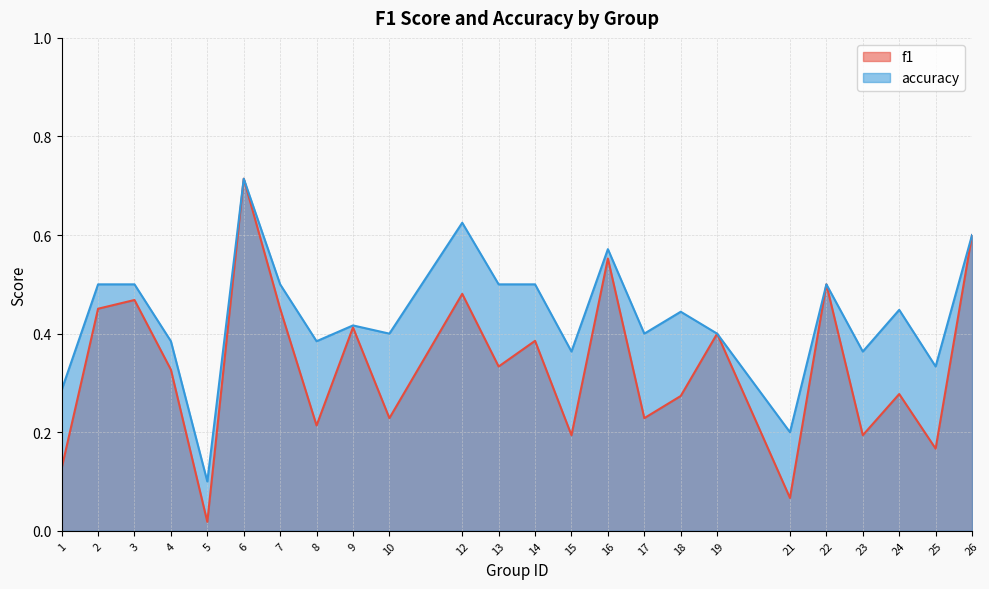

True or false: f1 has a value of 0.7 at 6.

True